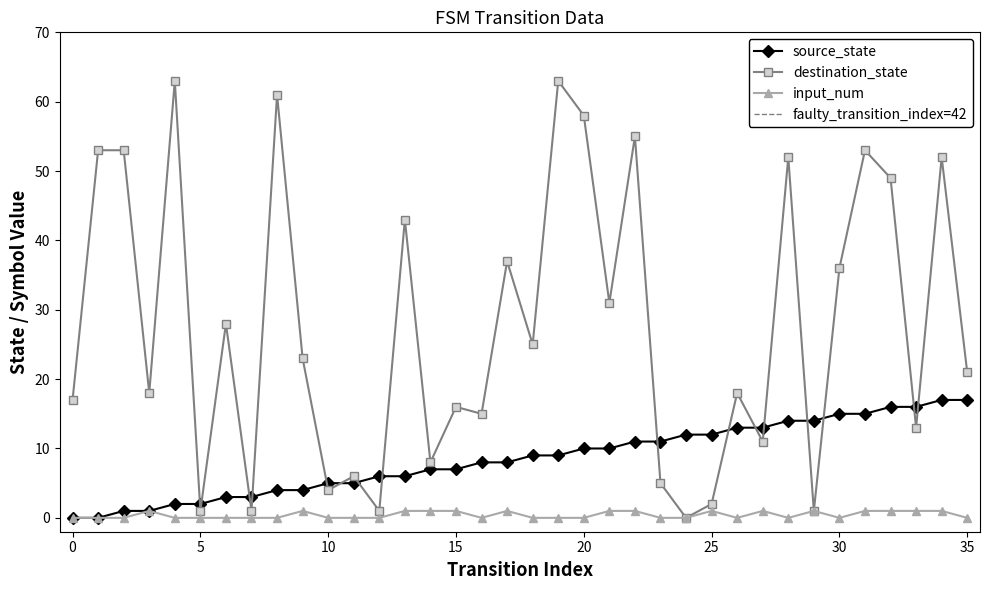

What is the sum of the destination_state values at 32 and 29?

50